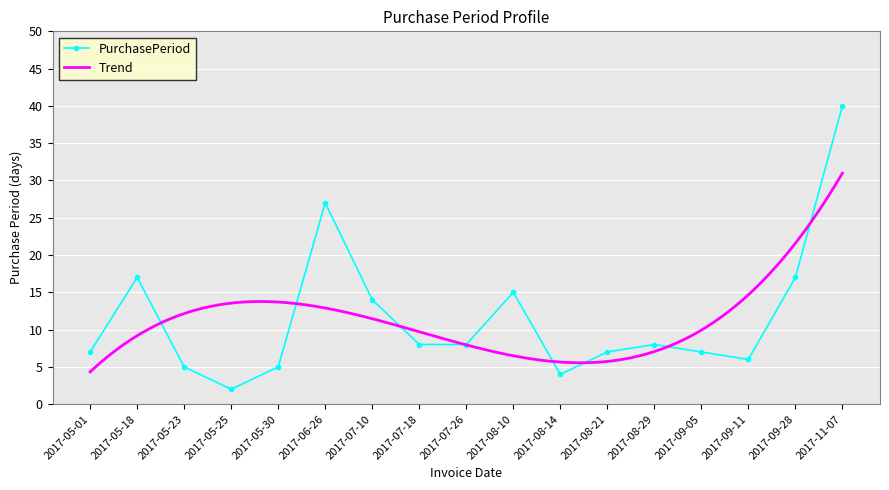

True or false: PurchasePeriod has a value of 1 at 2017-05-30.

False